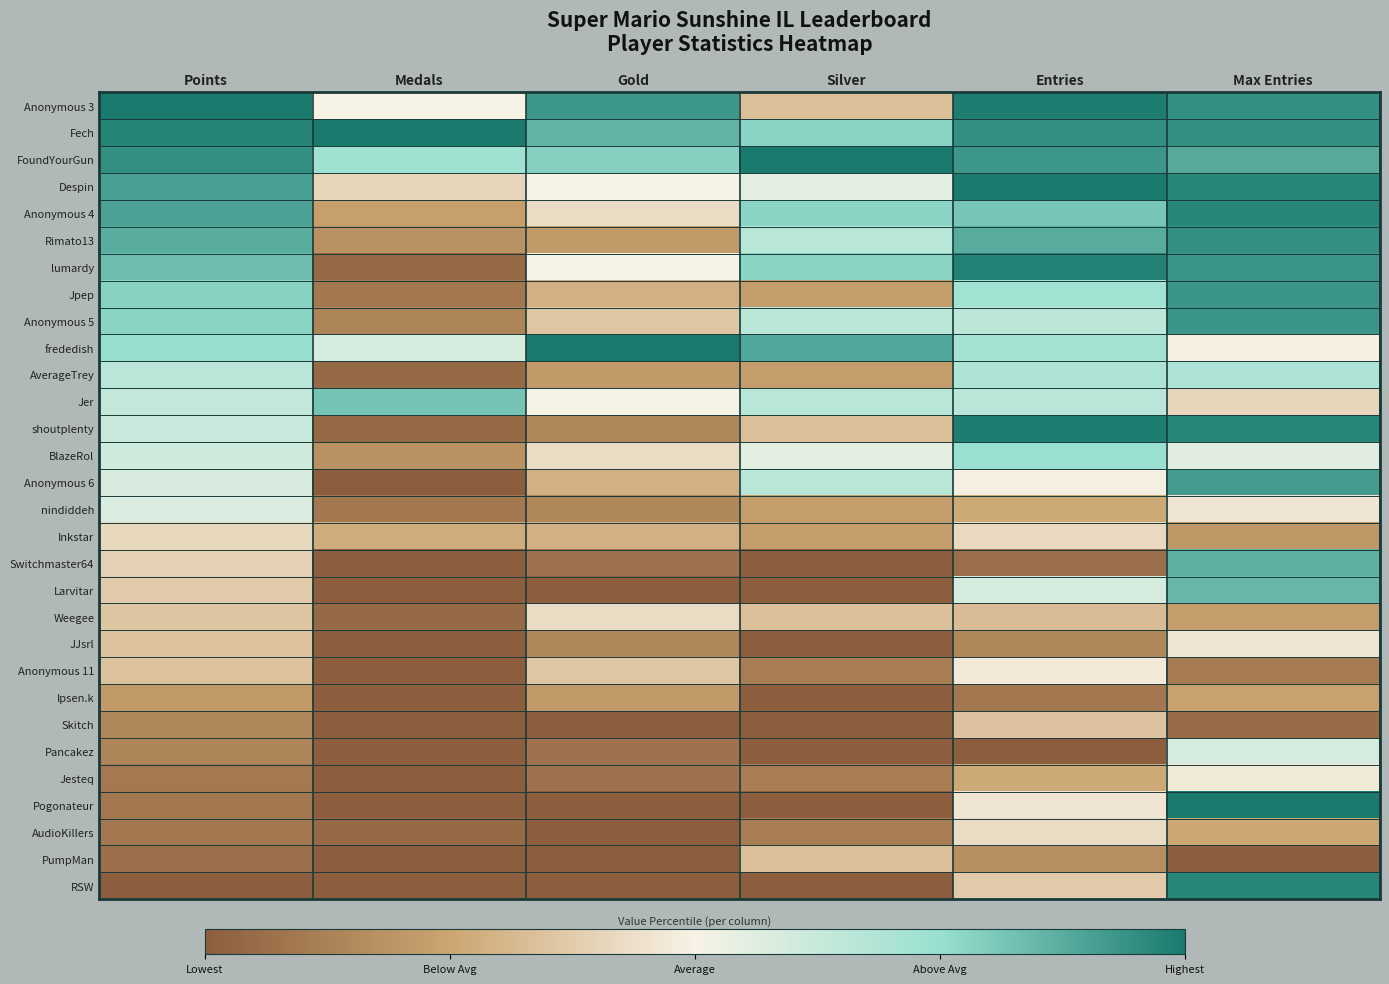

Rank the series by their maximum value, from lowest to highest.

Ipsen.k, PumpMan, Skitch, Inkstar, Weegee, AudioKillers, JJsrl, Anonymous 11, Jesteq, nindiddeh, Pancakez, AverageTrey, BlazeRol, Jer, Larvitar, Switchmaster64, Anonymous 6, Jpep, Anonymous 5, Rimato13, Anonymous 4, RSW, lumardy, shoutplenty, Anonymous 3, Fech, FoundYourGun, Despin, frededish, Pogonateur